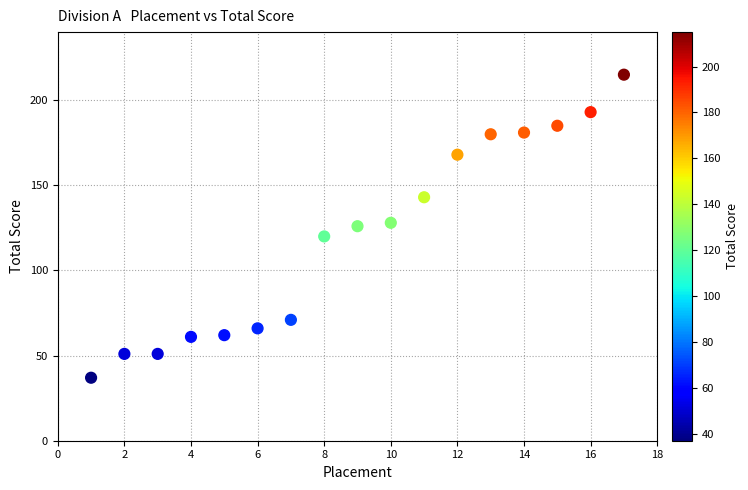

What is the range of Y values (max minus min)?

178